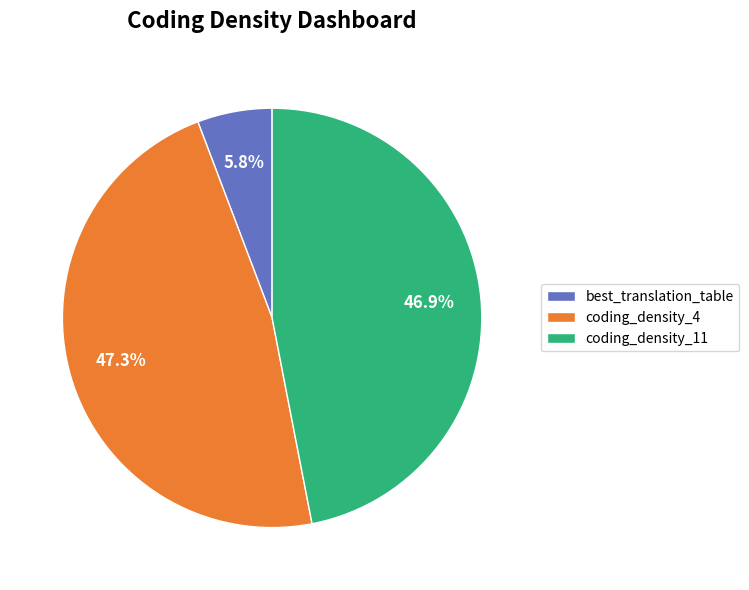

How many segments does this pie chart have?

3